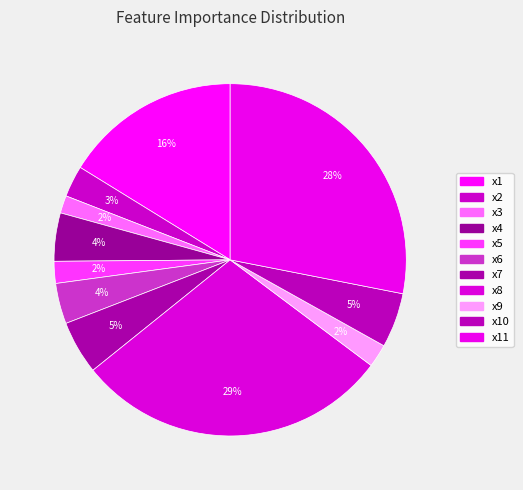

Which slice is the smallest?

x3